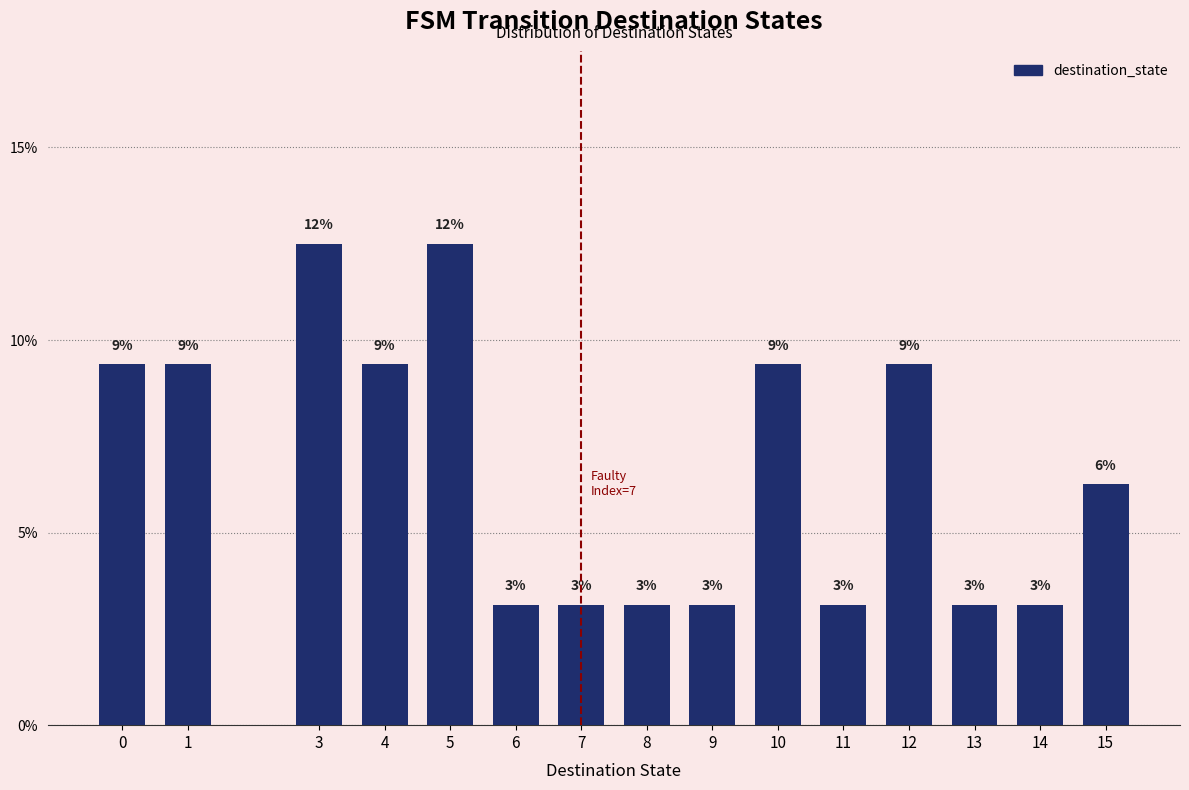

Does the chart contain any negative values?

No